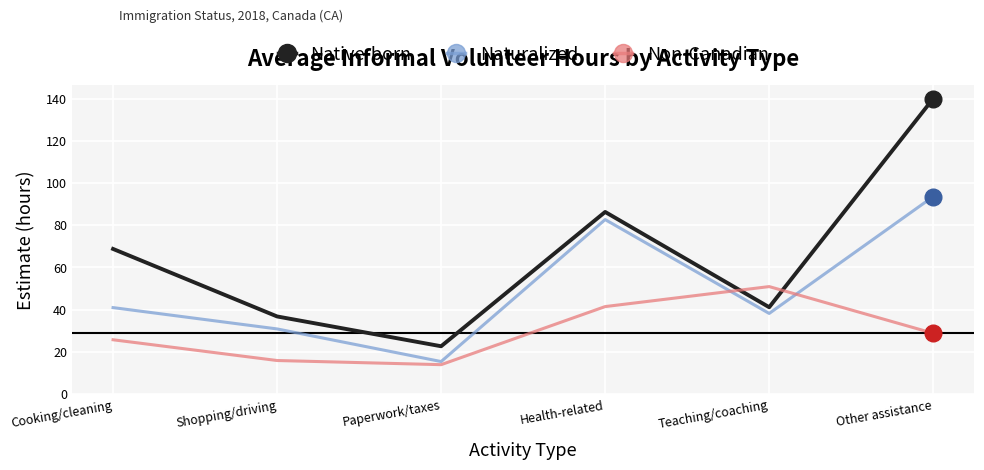

True or false: Naturalized has more than 0 interior local peaks.

True